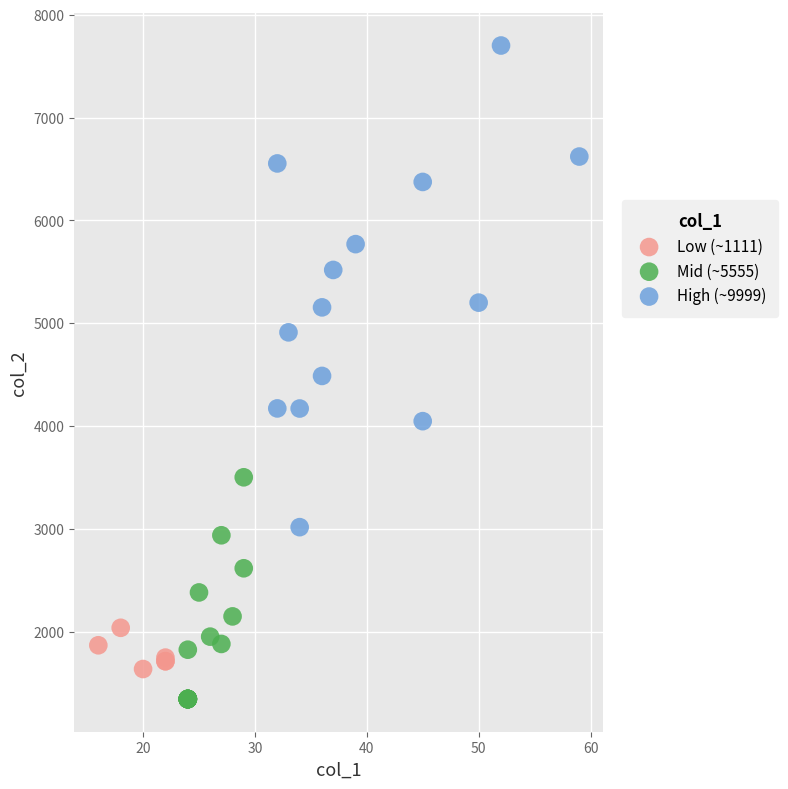

Which series has the largest Y range (max minus min)?

High (~9999)